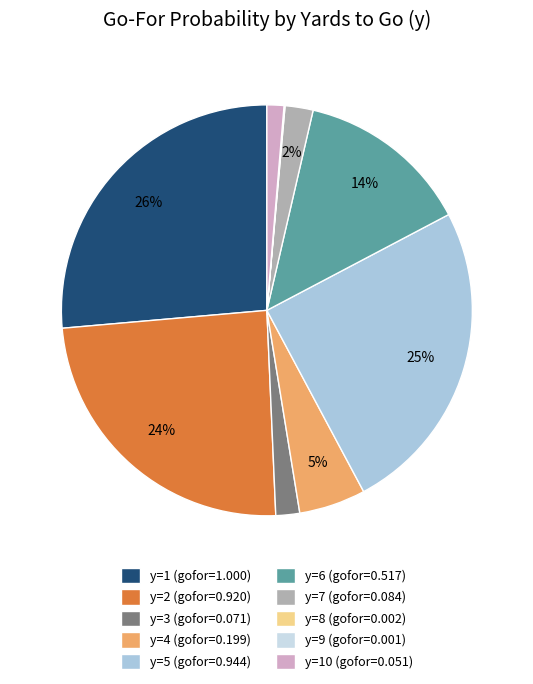

Count the number of slices in the pie.

10